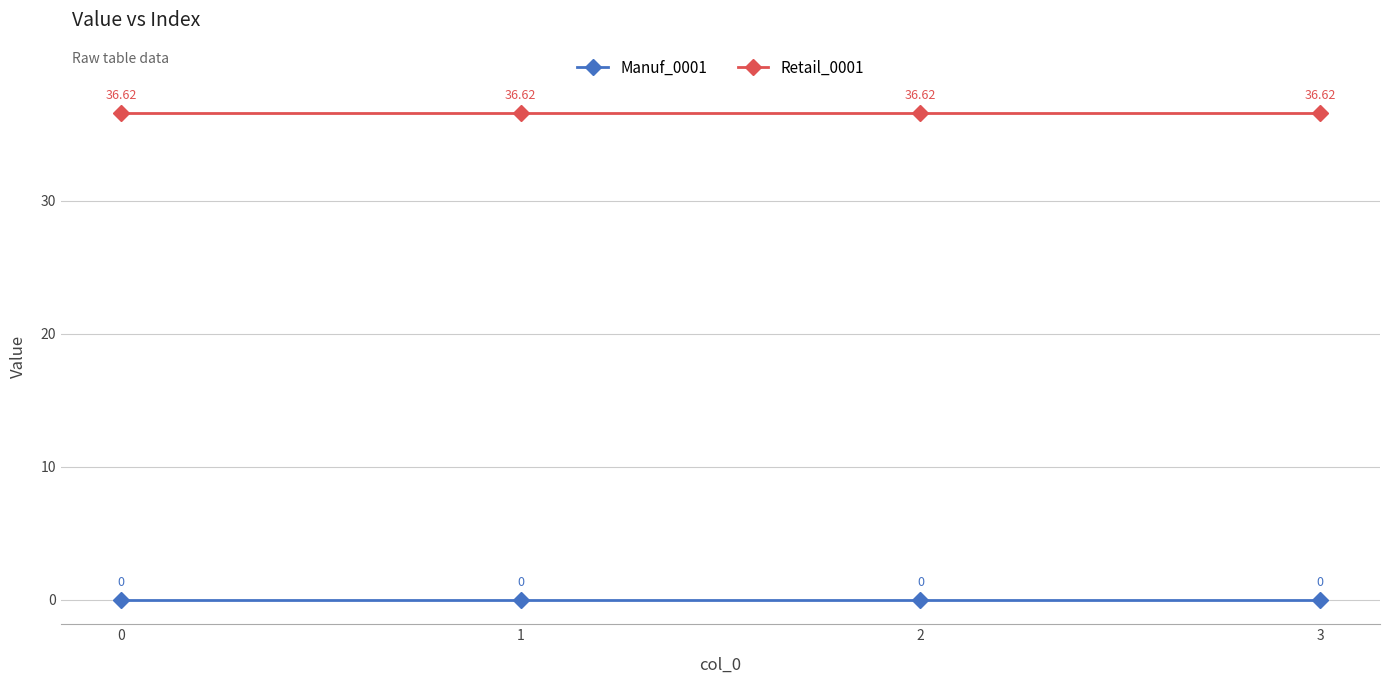

Reading left to right, transcribe all the data shown in this chart.

Manuf_0001: 0.0	0.0	0.0	0.0
Retail_0001: 36.6	36.6	36.6	36.6